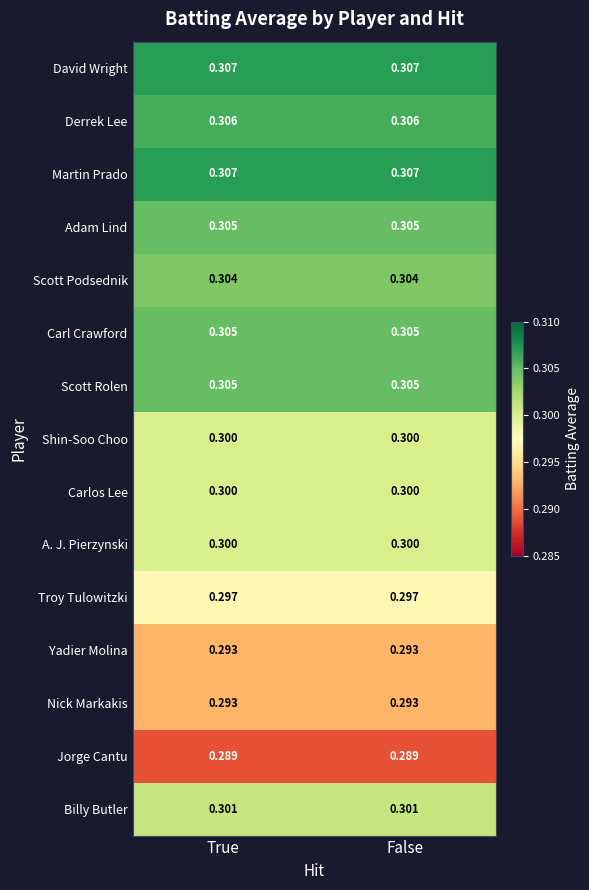

Is the value of Nick Markakis at True greater than the value of Troy Tulowitzki at False?

No